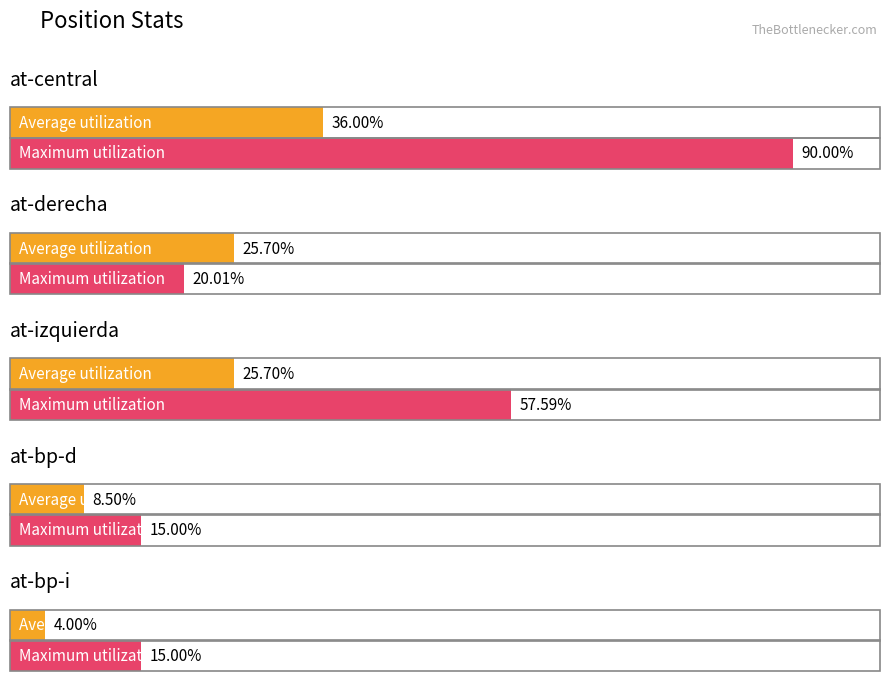

Is it true that Maximum utilization equals 0.1 at at-bp-i?

True